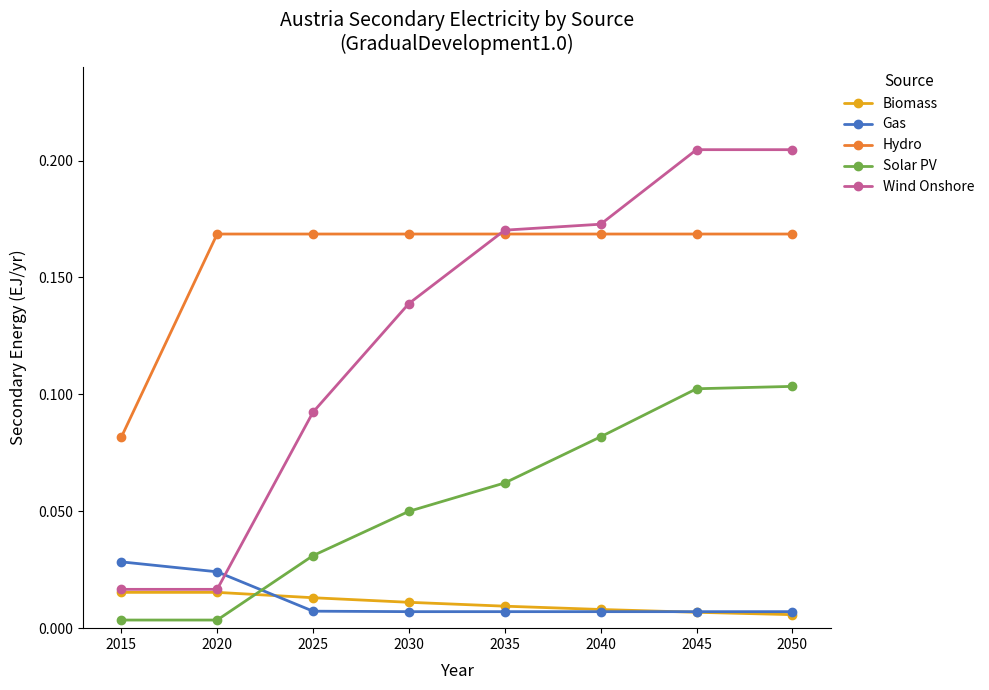

True or false: Wind Onshore has a value of 0.1 at 2040.

False